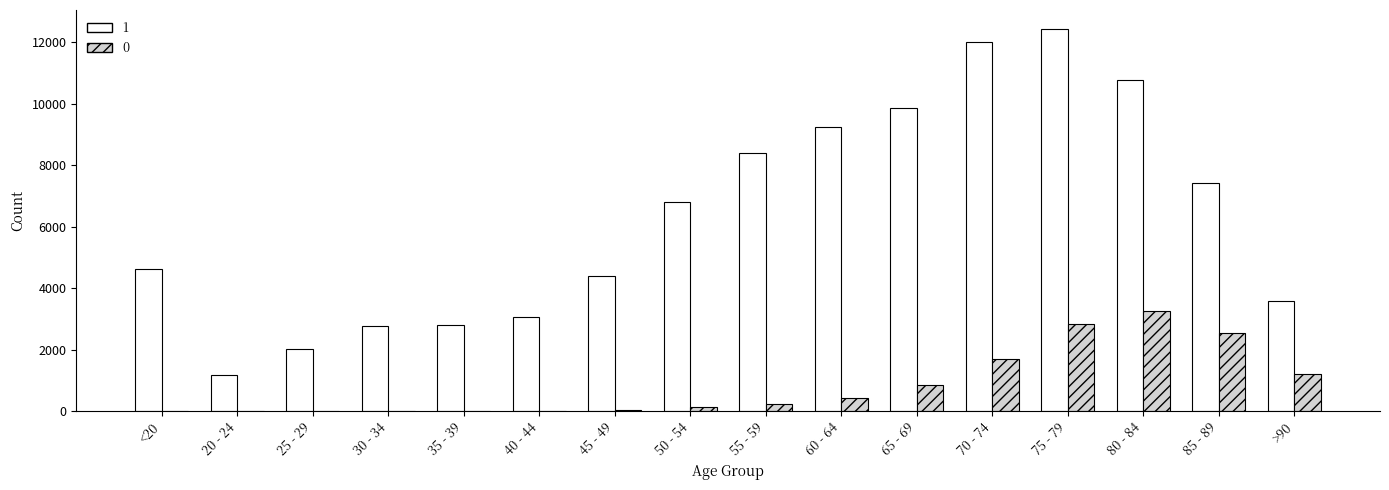

What is the average value of the 1 series?

6343